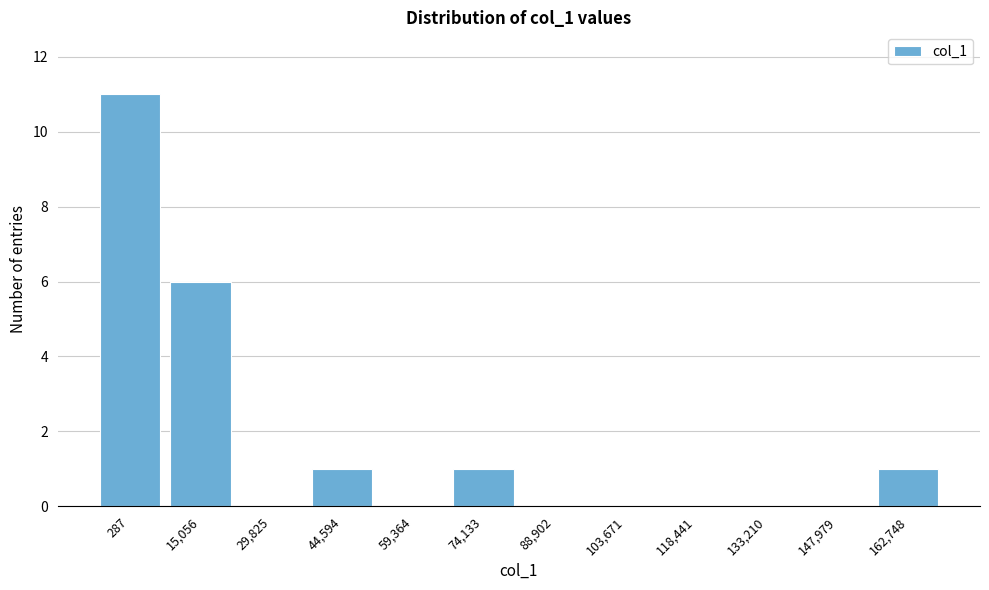

Reading right to left, transcribe all the data shown in this chart.

162,748=1	147,979=0	133,210=0	118,441=0	103,671=0	88,902=0	74,133=1	59,364=0	44,594=1	29,825=0	15,056=6	287=11